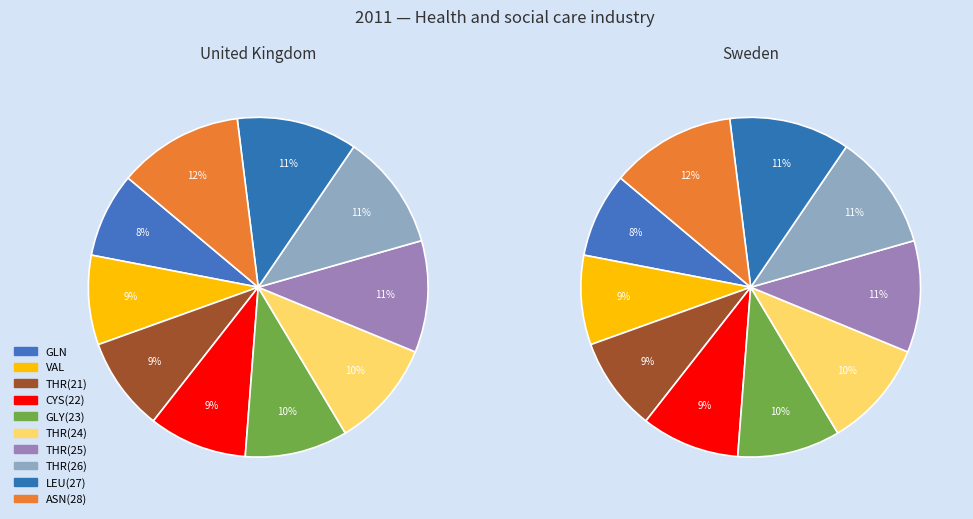

Which has a higher value, LEU_27 or VAL?

LEU_27